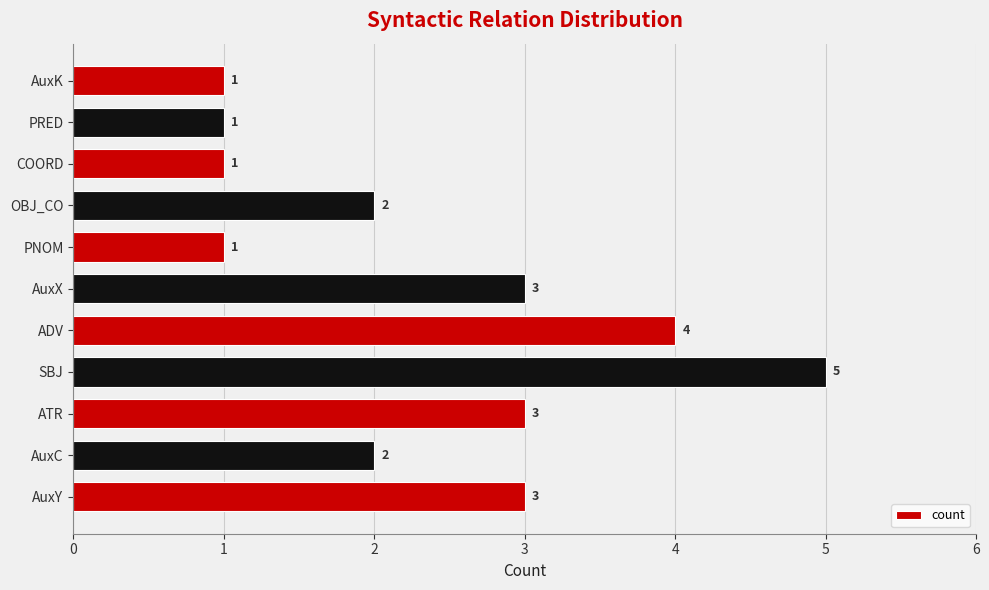

Reading top to bottom, what are all the values shown in this chart?

AuxK=1	PRED=1	COORD=1	OBJ_CO=2	PNOM=1	AuxX=3	ADV=4	SBJ=5	ATR=3	AuxC=2	AuxY=3